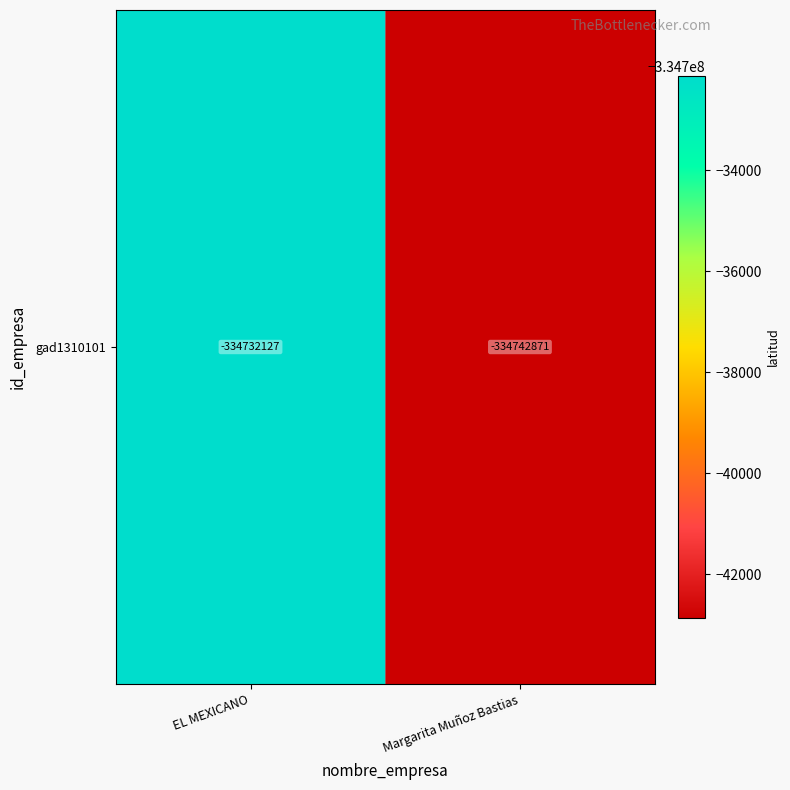

What is the sum of the values at Margarita Muñoz Bastias and EL MEXICANO?

-669474998